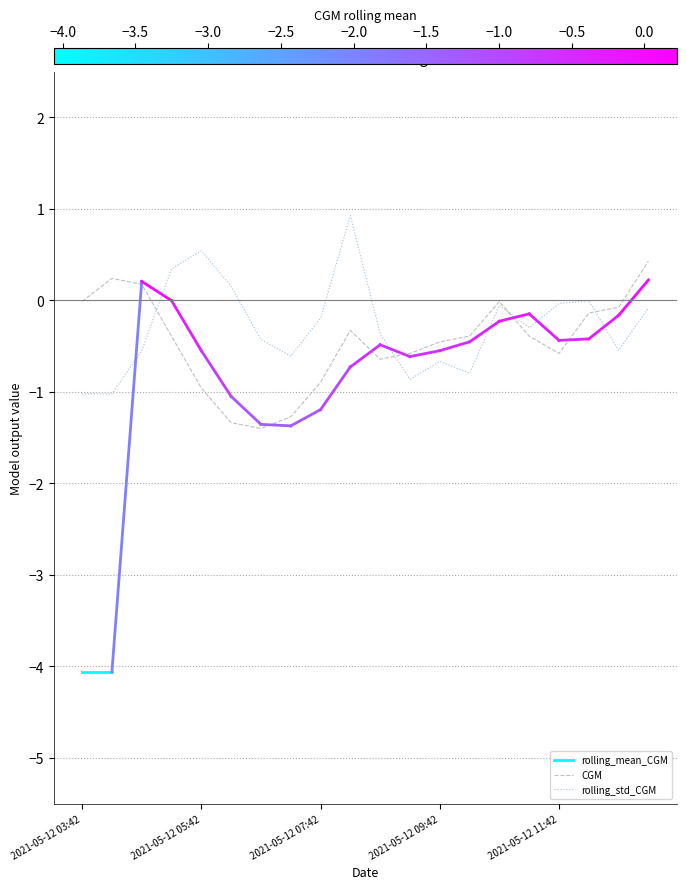

What is the difference between the maximum and minimum values in the CGM series?

1.8